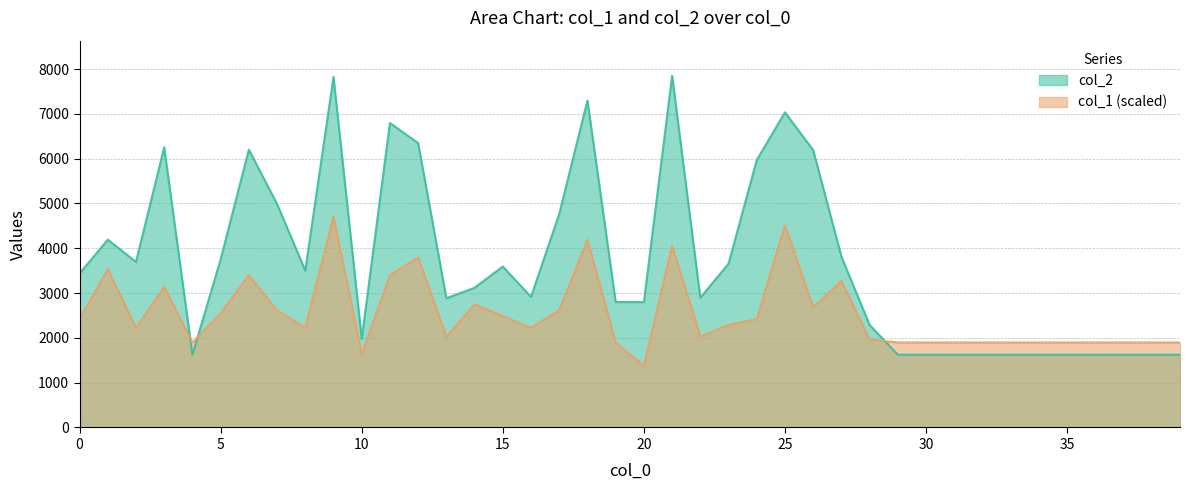

List the series in order of their peak value, highest first.

col_2, col_1 (scaled)